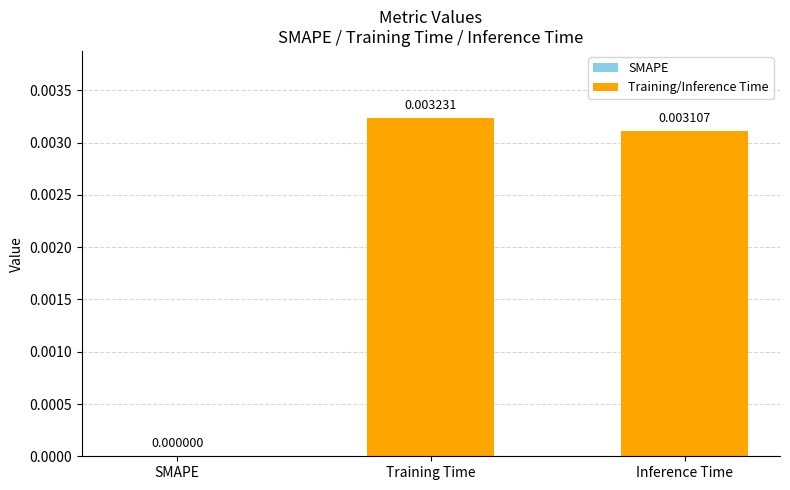

How many distinct data groups are displayed?

1